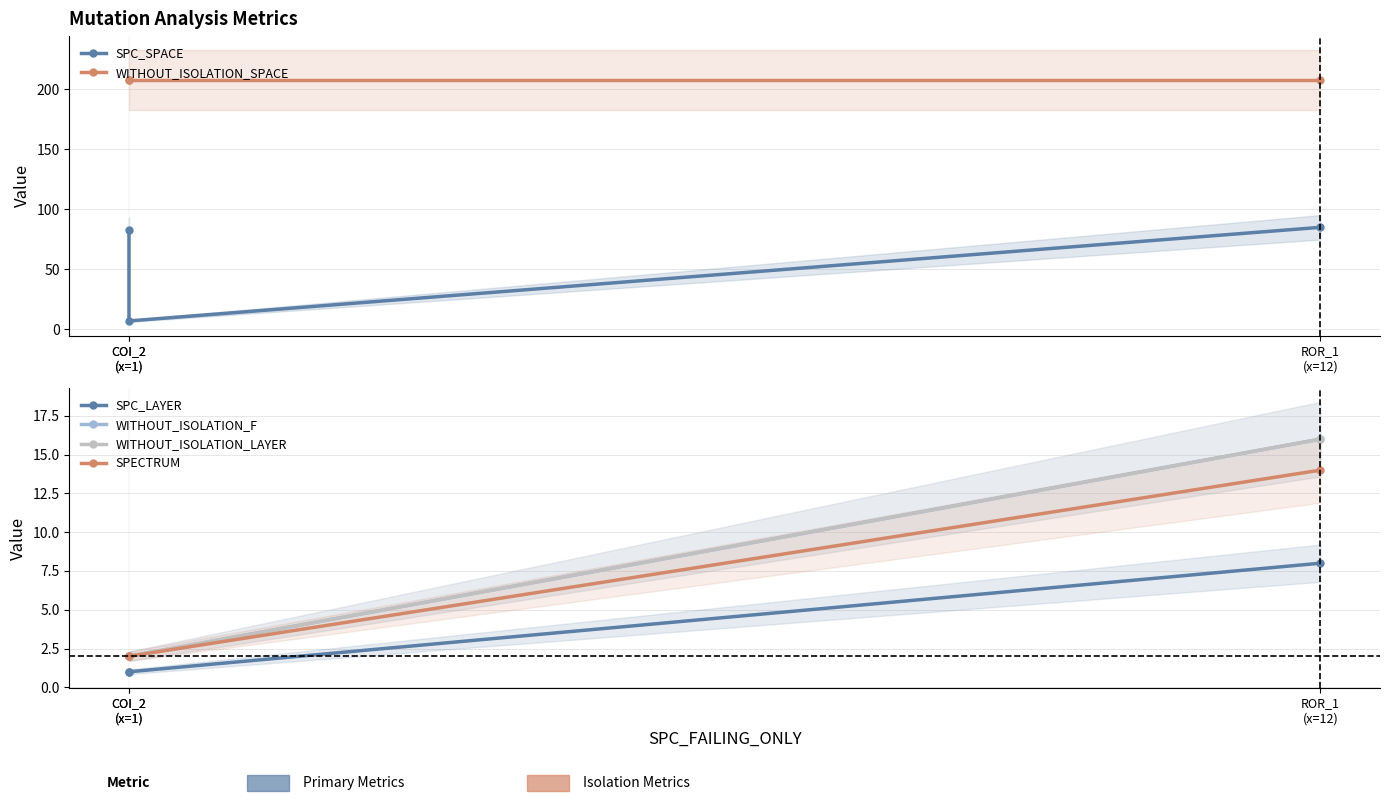

Rank the categories by WITHOUT_ISOLATION_LAYER value from highest to lowest.

ROR_1
(x=12), COI_2
(x=1), COI_2
(x=1)